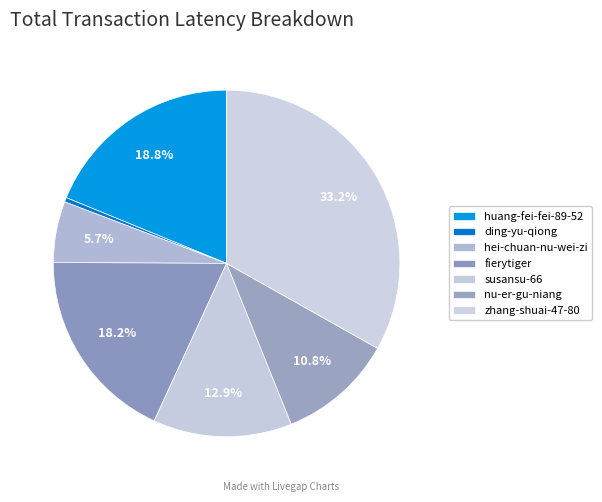

Is it true that fierytiger is 29% of the pie?

False